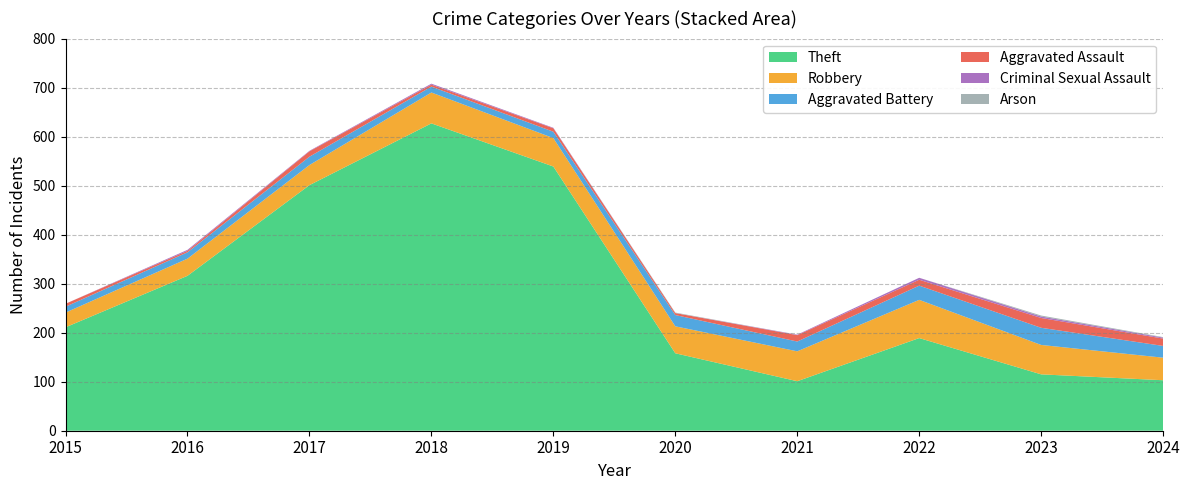

Reading right to left, what are all the values shown in this chart?

Theft: 103	115	189	101	158	539	627	501	316	211
Robbery: 46	60	78	61	55	58	63	41	35	30
Aggravated Battery: 24	35	29	20	23	13	12	17	13	12
Aggravated Assault: 15	20	12	13	4	7	4	11	3	6
Criminal Sexual Assault: 2	3	4	1	0	1	2	1	2	0
Arson: 1	2	0	0	1	0	0	0	0	0